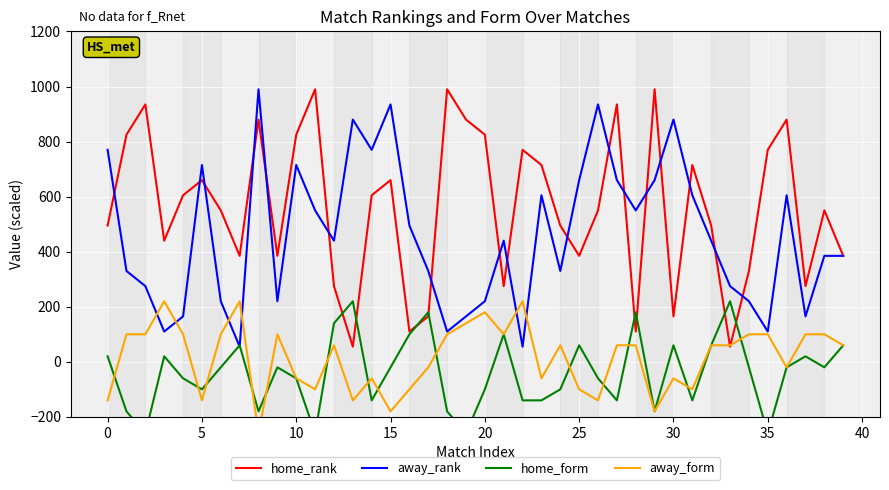

How many interior local peaks does the home_rank series have?

12